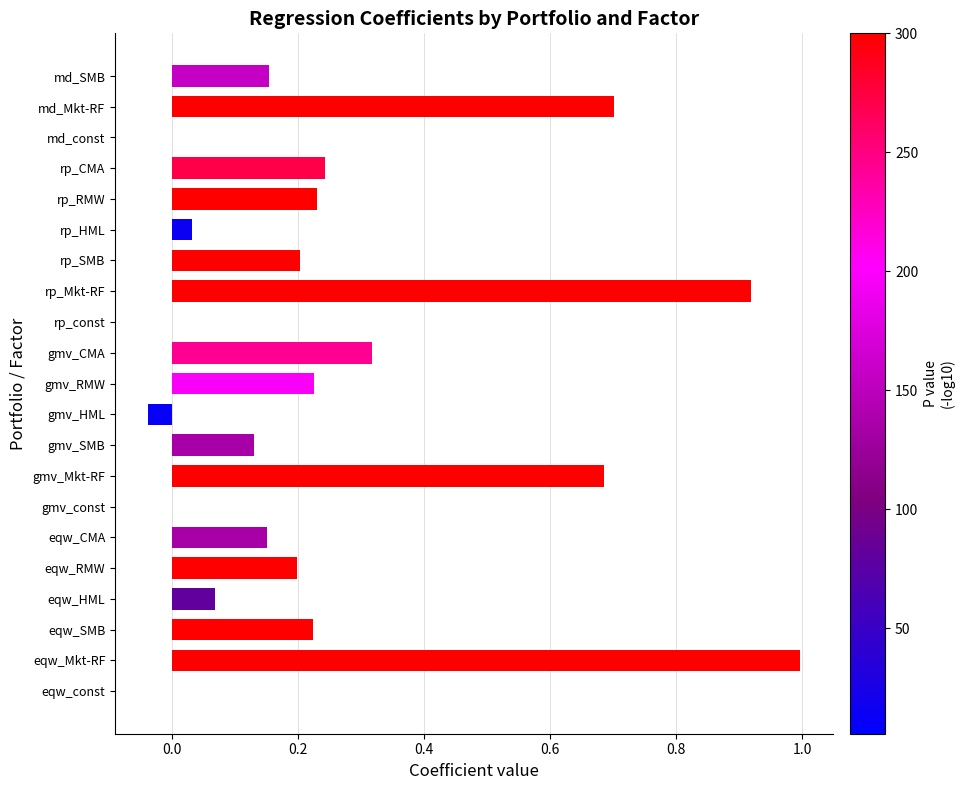

Which has a higher value, gmv_Mkt-RF or rp_SMB?

gmv_Mkt-RF